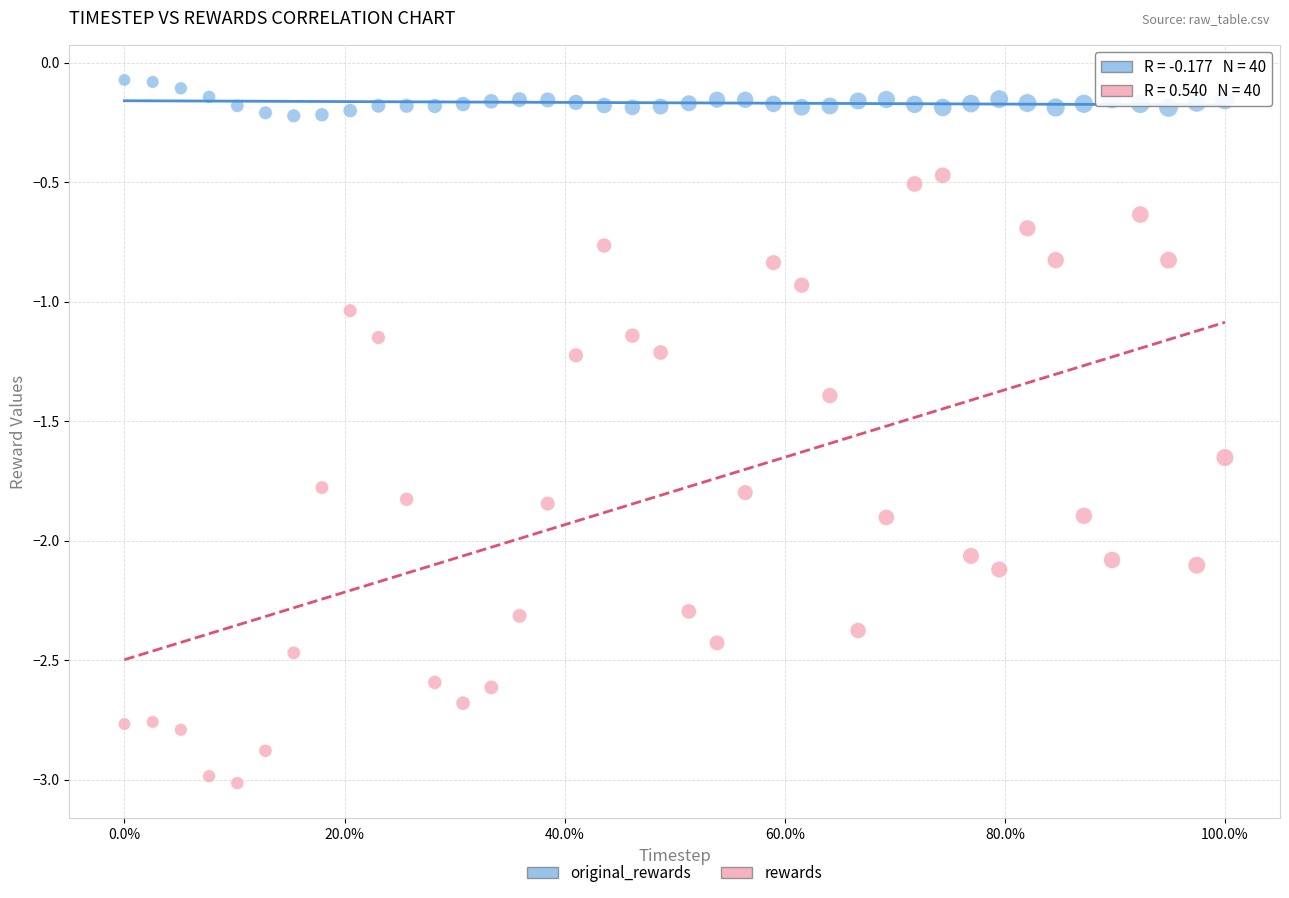

Across all data points, what is the range of X values (max minus min)?

1.0